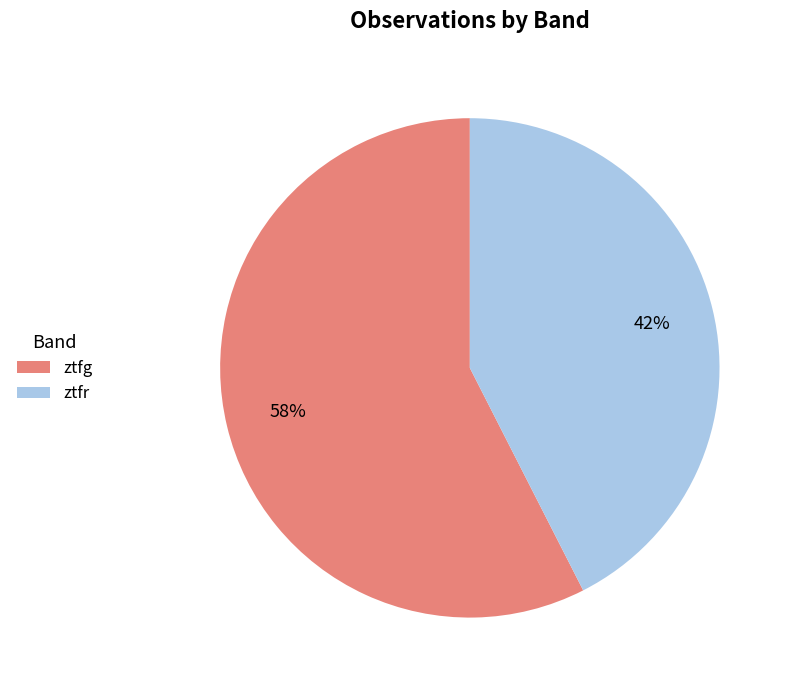

To the nearest percent, what is the average slice percentage?

50%